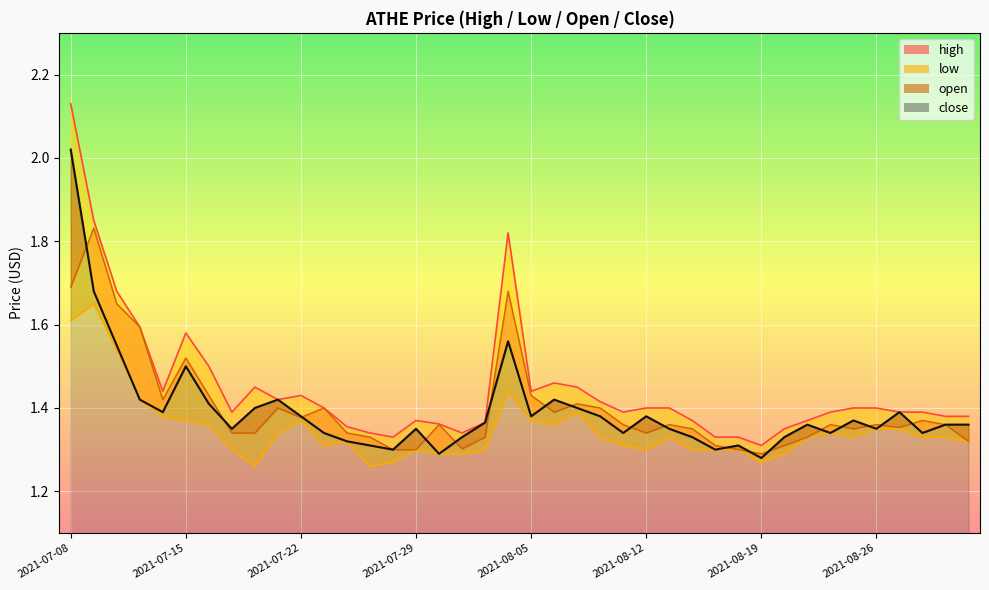

What is the total value across all series at 2021-07-15?

6.0